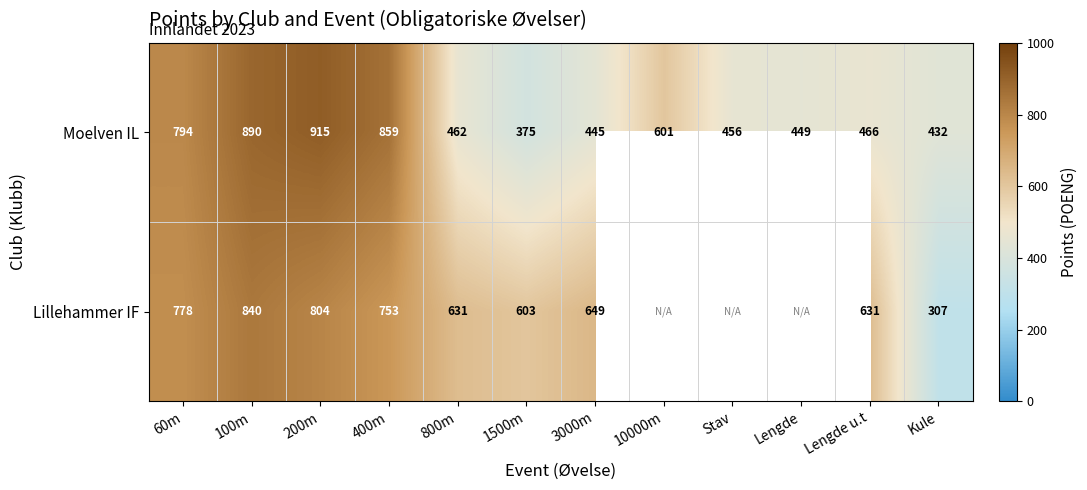

At which category does the chart reach its peak across all series?

200m